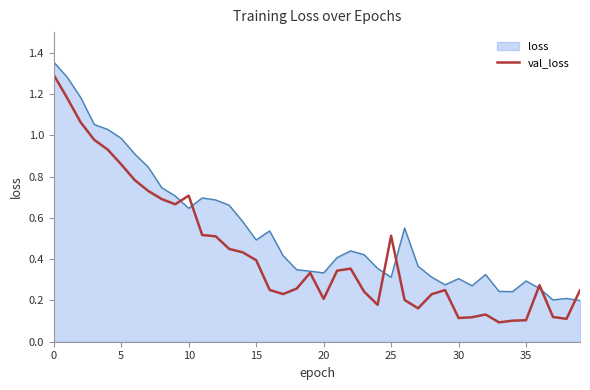

Rank the series by their maximum value, from highest to lowest.

loss, val_loss